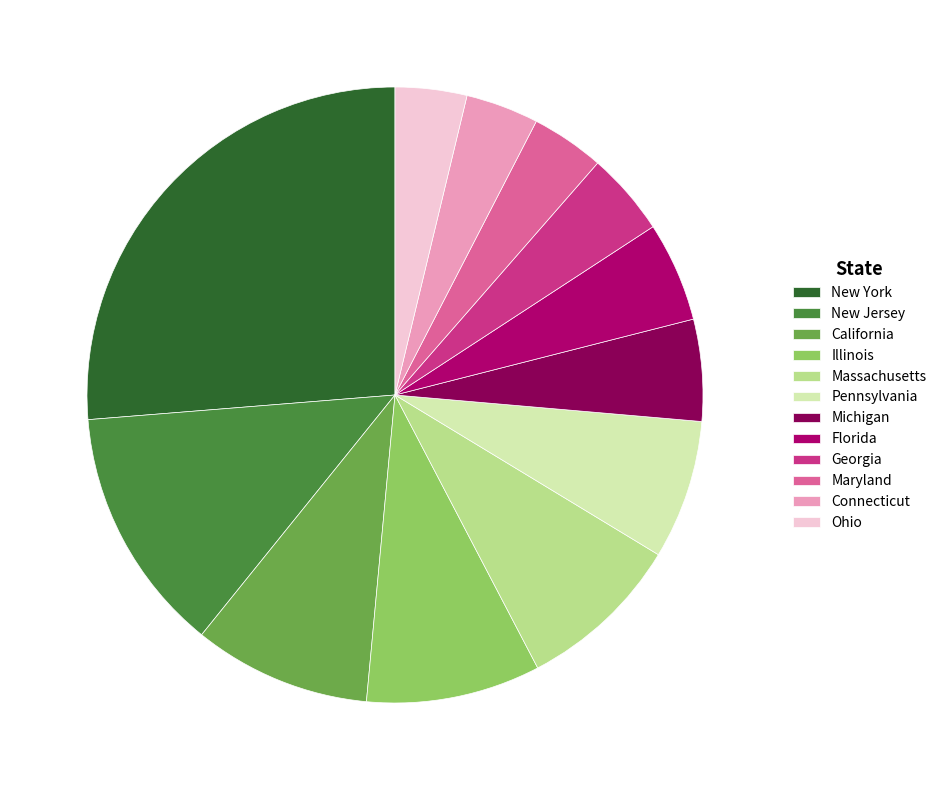

Which slice is the largest?

New York